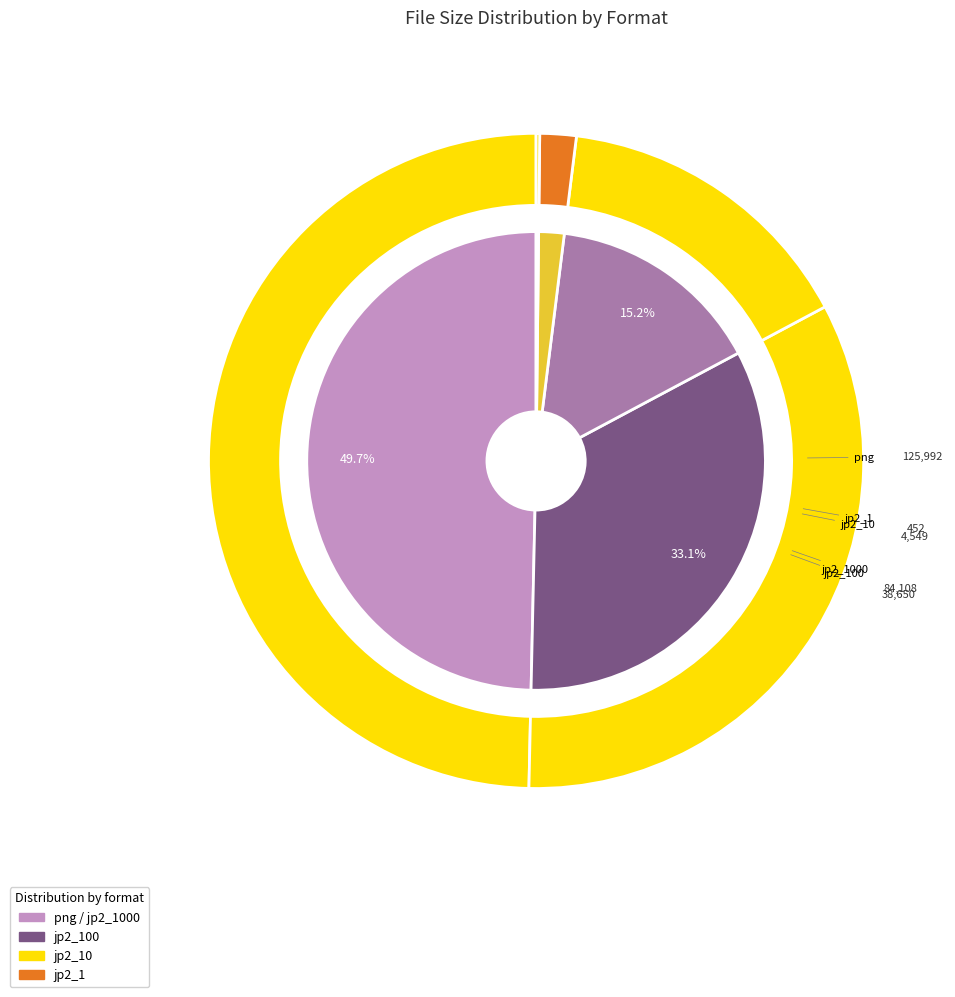

Combined, do jp2_10 and png account for over 50%?

Yes